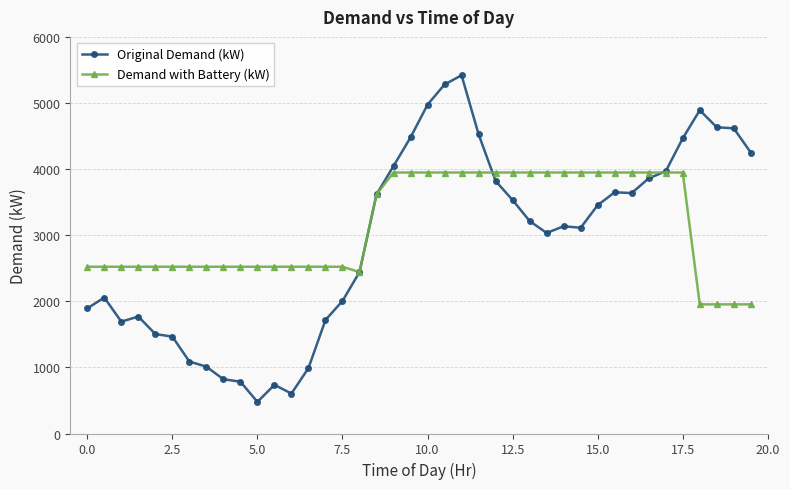

Which series has the largest range (max minus min)?

Original Demand (kW)